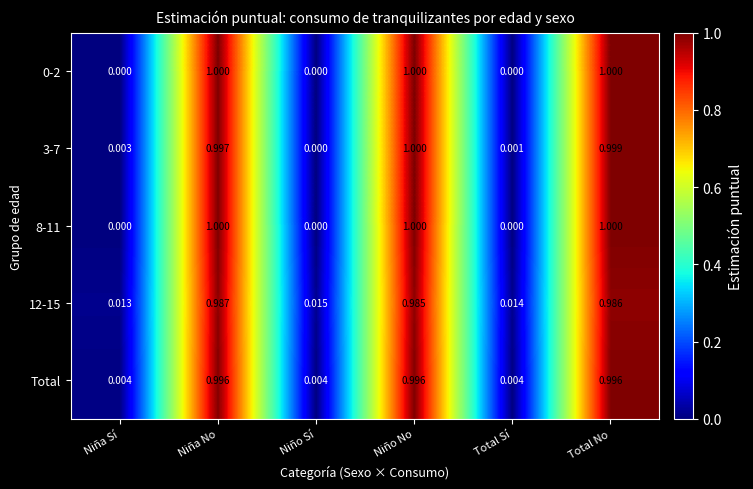

List the labels in order of 12-15 value, largest first.

Niña No, Total No, Niño No, Niño Sí, Total Sí, Niña Sí